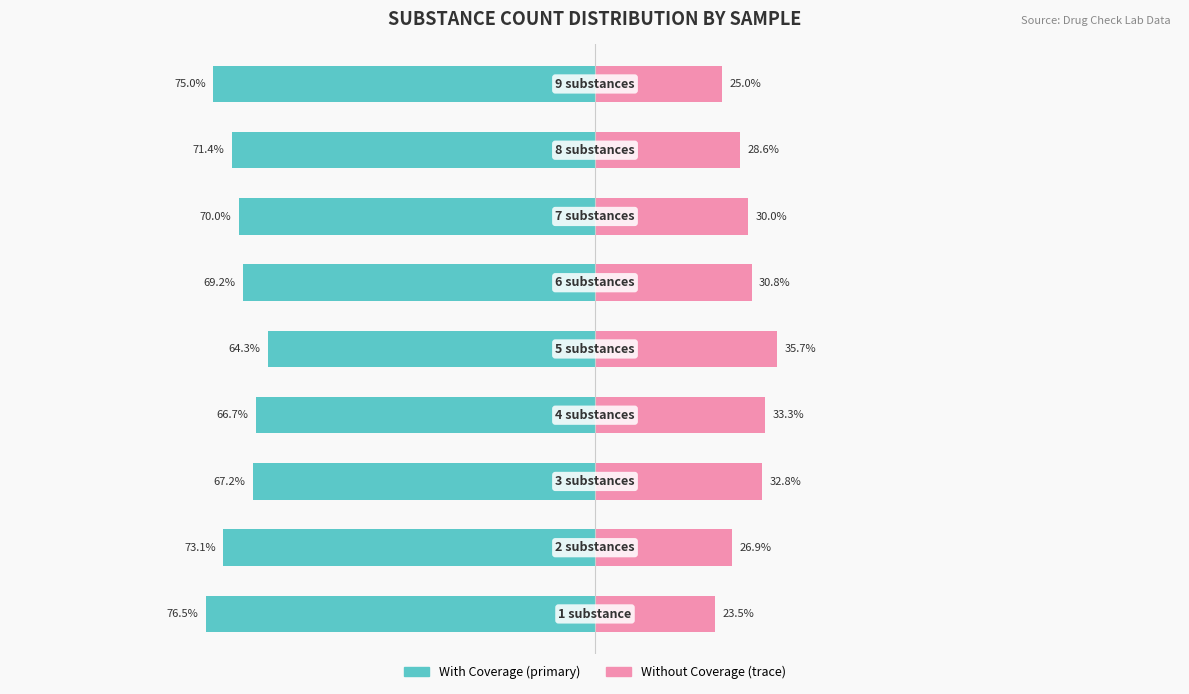

What is the value of the Without Coverage (trace) bar at the 7th from the left?

30.0